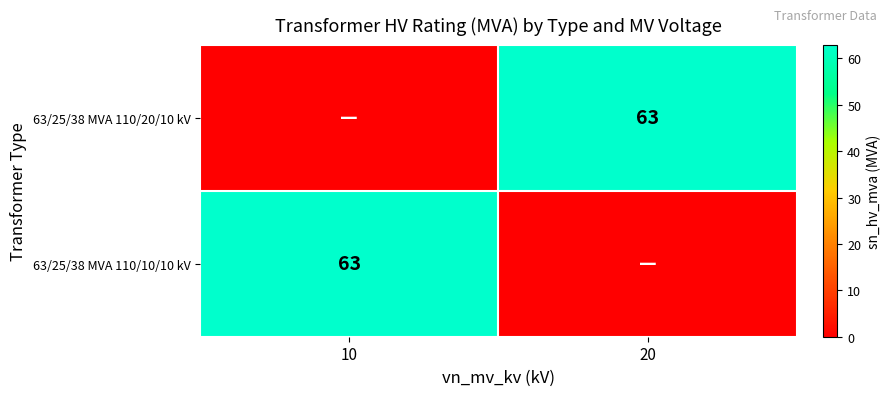

Is the value of 63/25/38 MVA 110/20/10 kV at 10 greater than the value of 63/25/38 MVA 110/10/10 kV at 10?

No